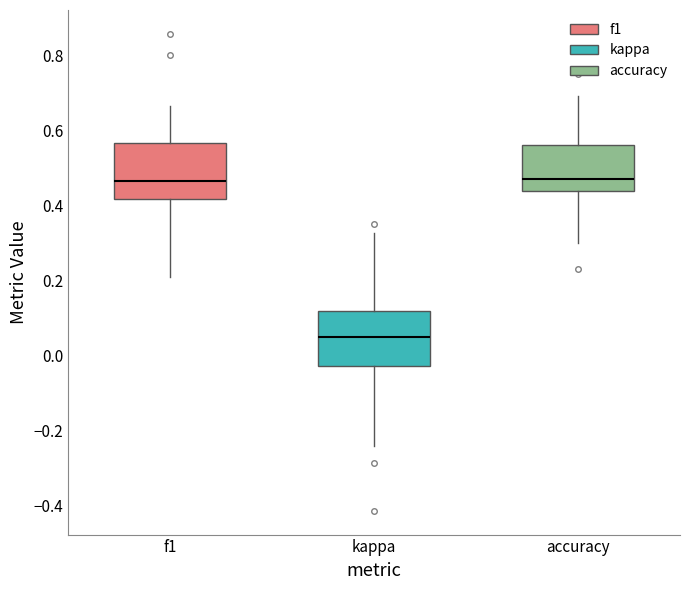

Reading left to right, transcribe this box plot: for each box, give where its median line is, the range the box spans, and where its two whiskers end, as read against the y-axis. The values are not printed on the chart, so give them approximately, as read against the axis.

f1: median 0.46, box 0.42 to 0.56, whiskers 0.20 to 0.66
kappa: median 0.04, box -0.02 to 0.12, whiskers -0.24 to 0.32
accuracy: median 0.48, box 0.44 to 0.56, whiskers 0.30 to 0.70